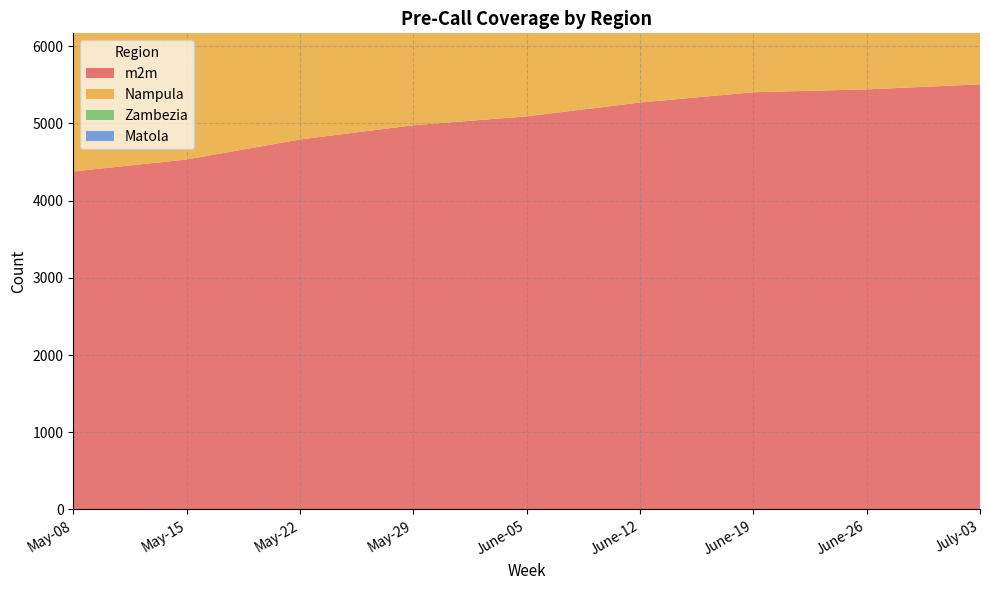

Reading left to right, transcribe all the data shown in this chart.

m2m: May-08=4377	May-15=4532	May-22=4791	May-29=4975	June-05=5091	June-12=5270	June-19=5403	June-26=5440	July-03=5505
Nampula: May-08=2020	May-15=2086	May-22=2205	May-29=2265	June-05=2270	June-12=2342	June-19=2382	June-26=2397	July-03=2422
Zambezia: May-08=1656	May-15=1744	May-22=1841	May-29=1910	June-05=1965	June-12=2017	June-19=2079	June-26=2097	July-03=2125
Matola: May-08=602	May-15=603	May-22=636	May-29=688	June-05=711	June-12=740	June-19=752	June-26=752	July-03=752